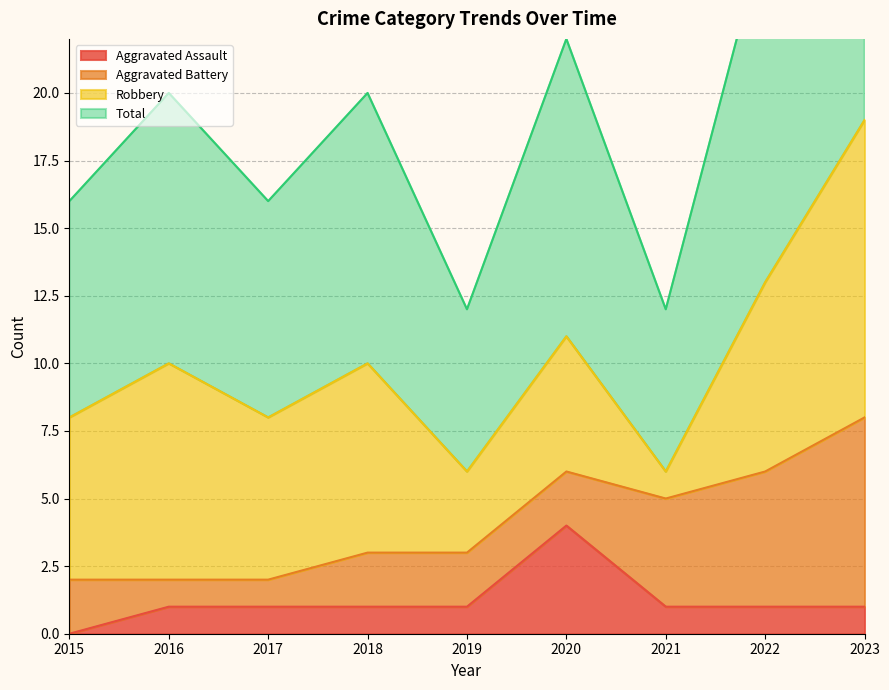

Between 2016 and 2019, which series saw the biggest shift?

Total